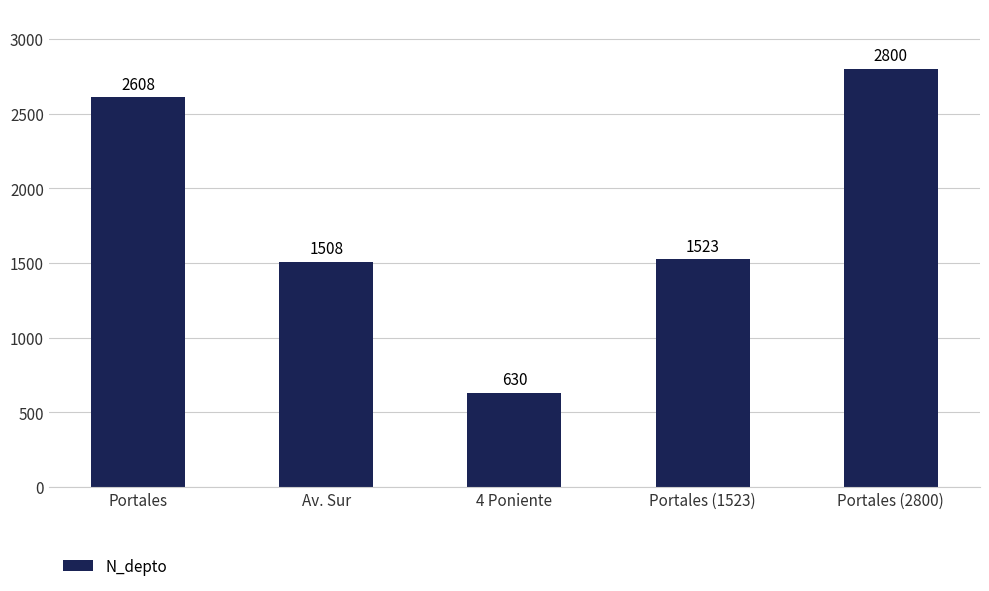

What is the sum of the values at 4 Poniente and Portales?

3238